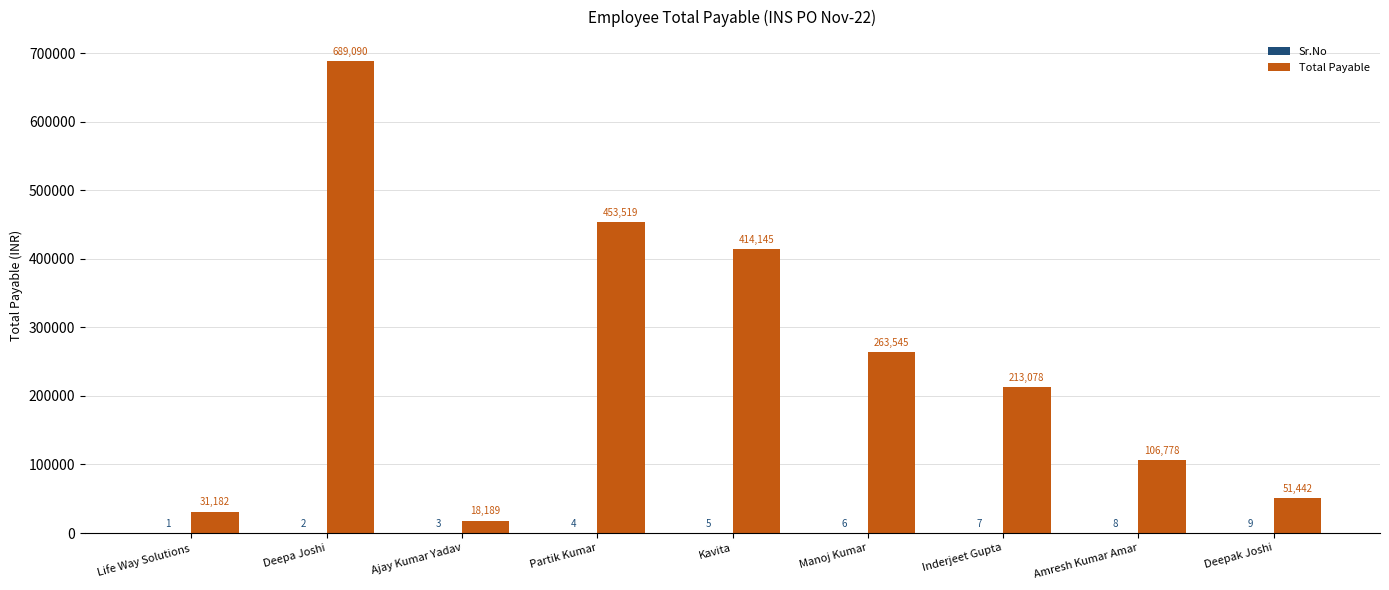

Where does the Total Payable series first go above 213078?

Deepa Joshi